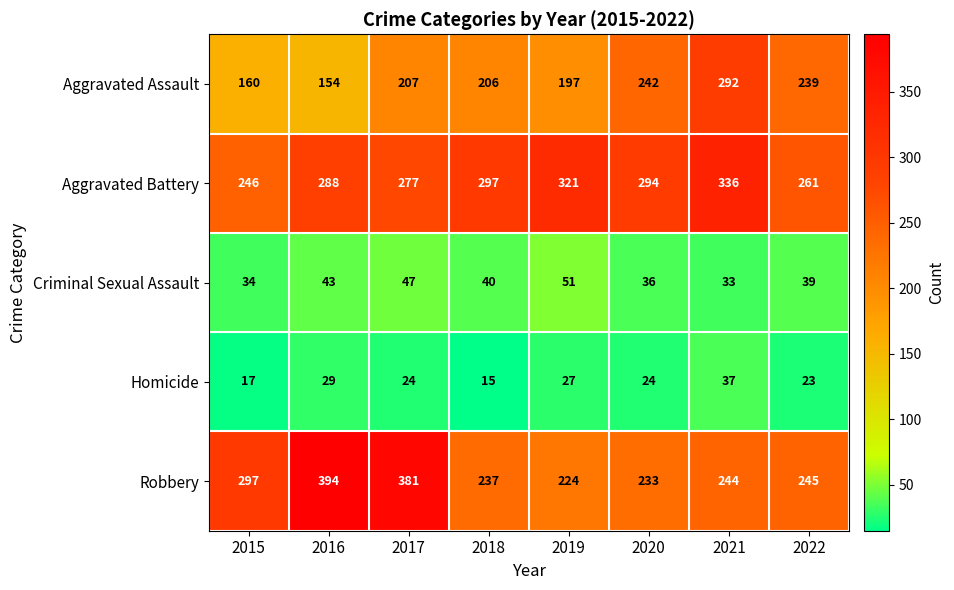

Which series changed the most between 2015 and 2018?

Robbery